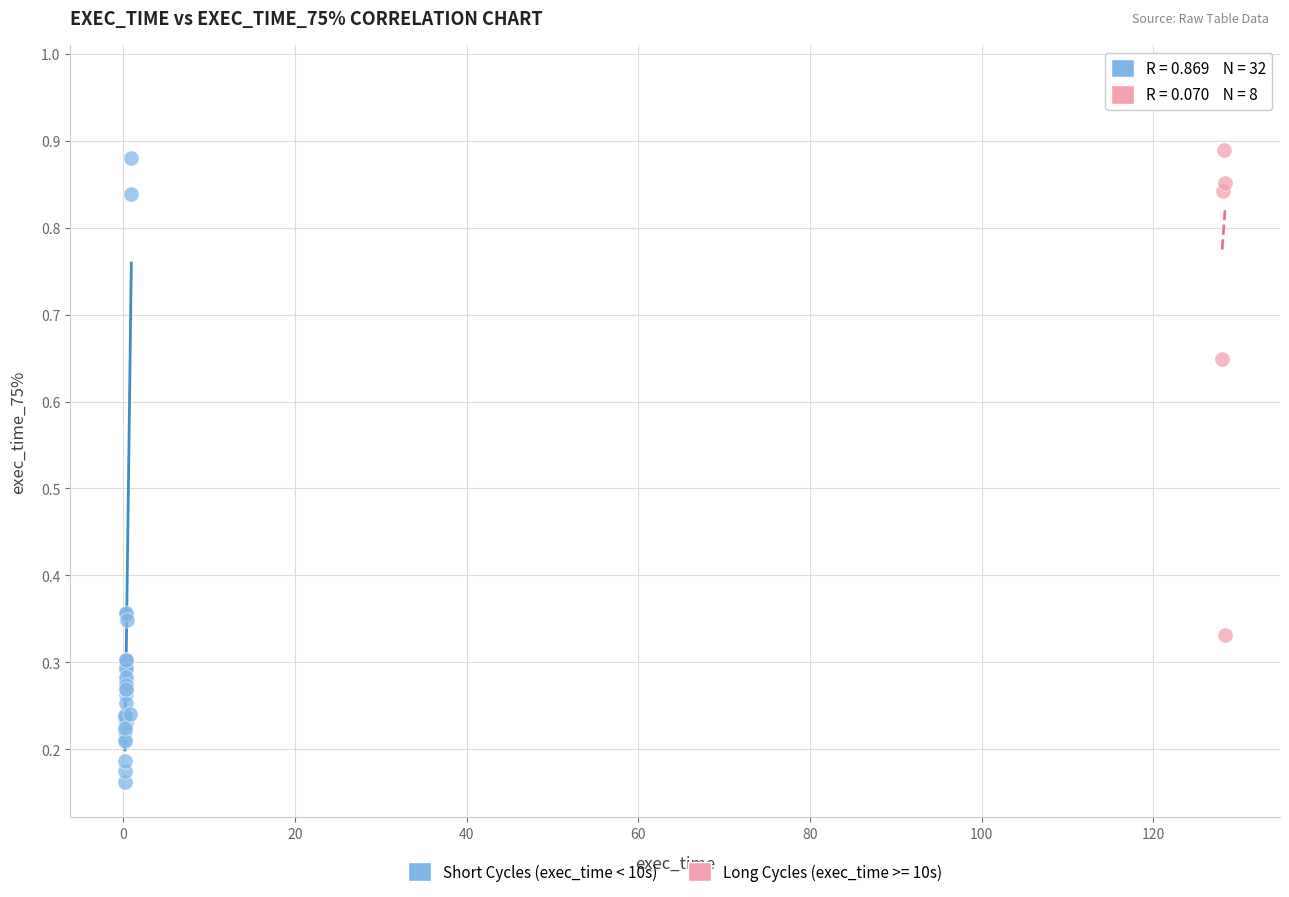

Which series has the widest spread of Y values?

Short Cycles (exec_time < 10s)